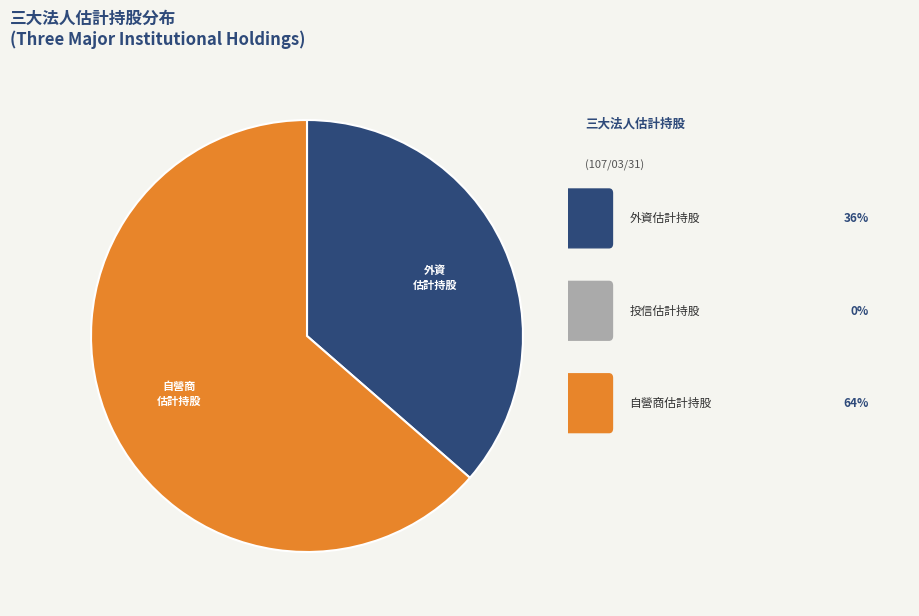

Is there a majority slice in this chart?

Yes